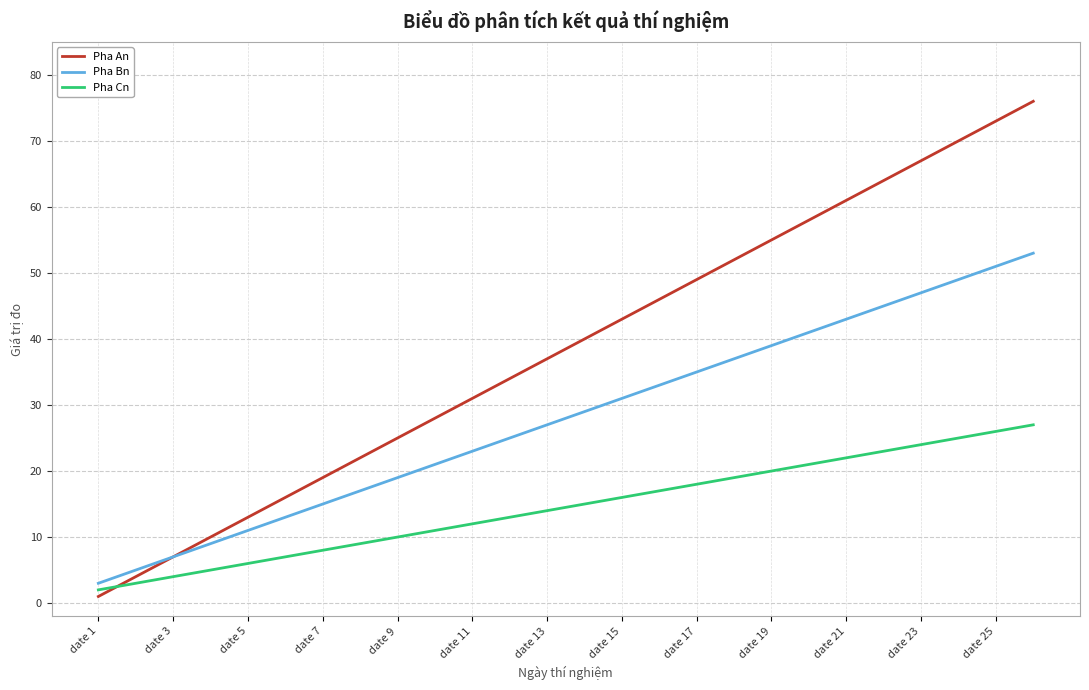

What are all the series names shown in the legend?

Pha An, Pha Bn, Pha Cn